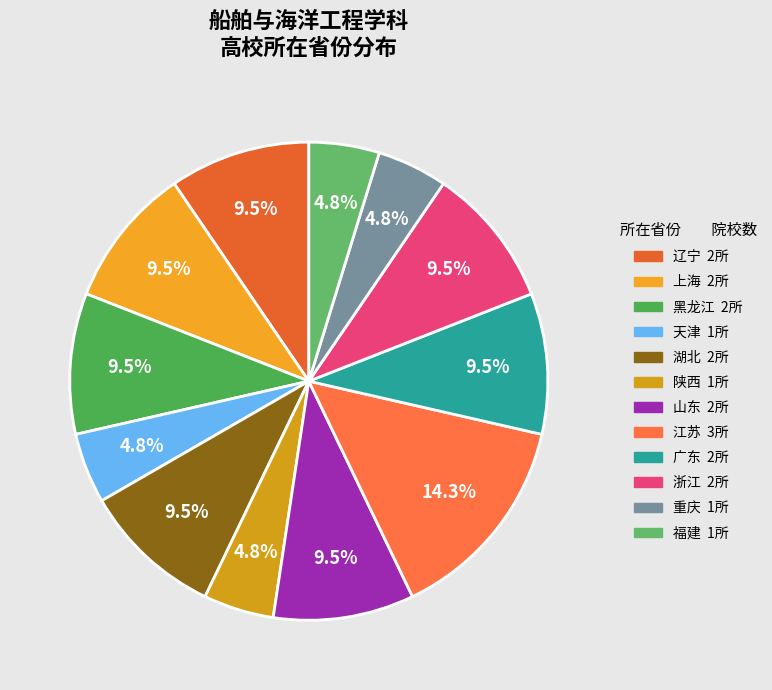

What is the largest slice in the pie chart?

江苏